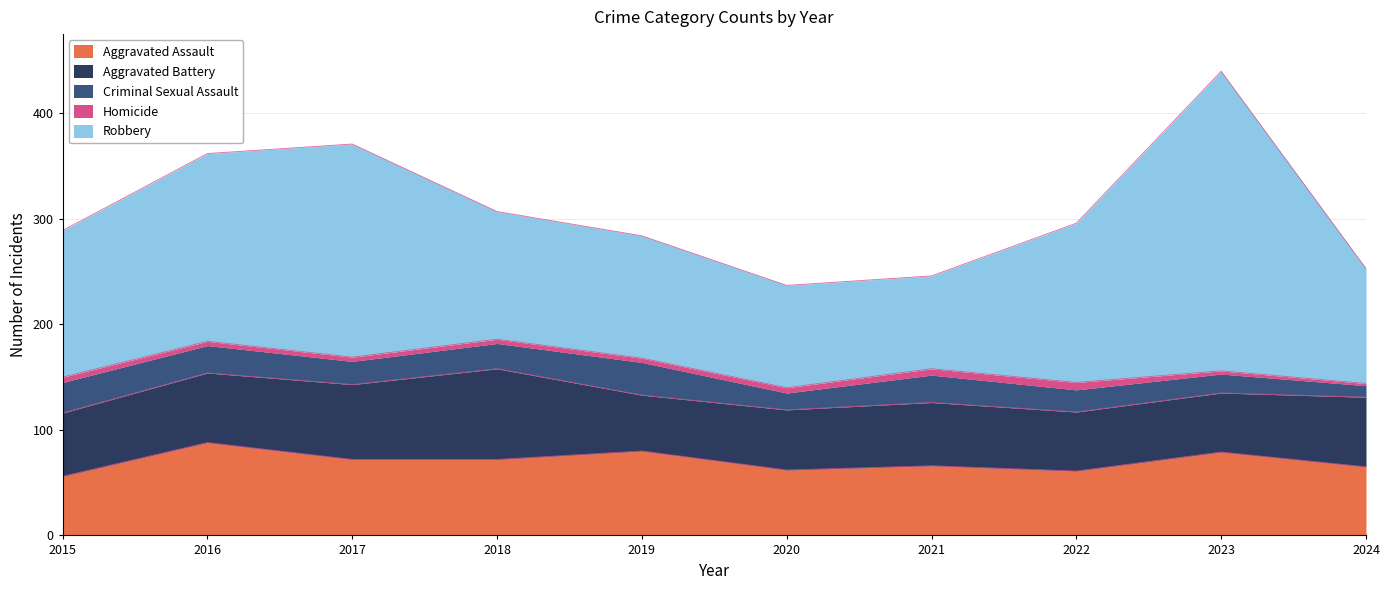

What are all the series names shown in the legend?

Aggravated Assault, Aggravated Battery, Criminal Sexual Assault, Homicide, Robbery